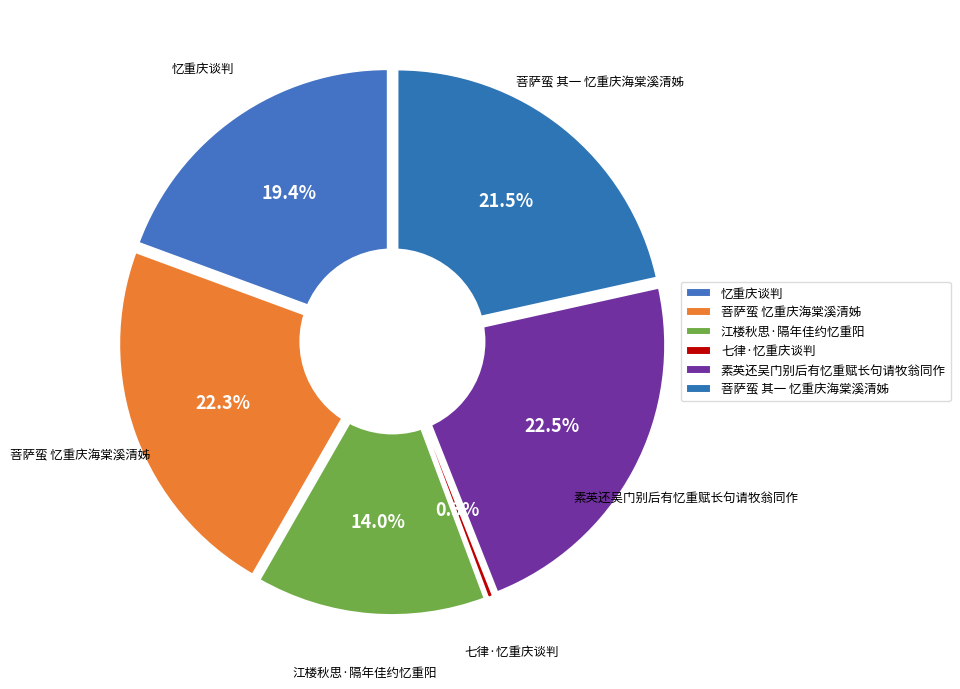

Approximately how many times larger is the value at 素英还吴门别后有忆重赋长句请牧翁同作 compared to 菩萨蛮 其一 忆重庆海棠溪清姊?

1.0